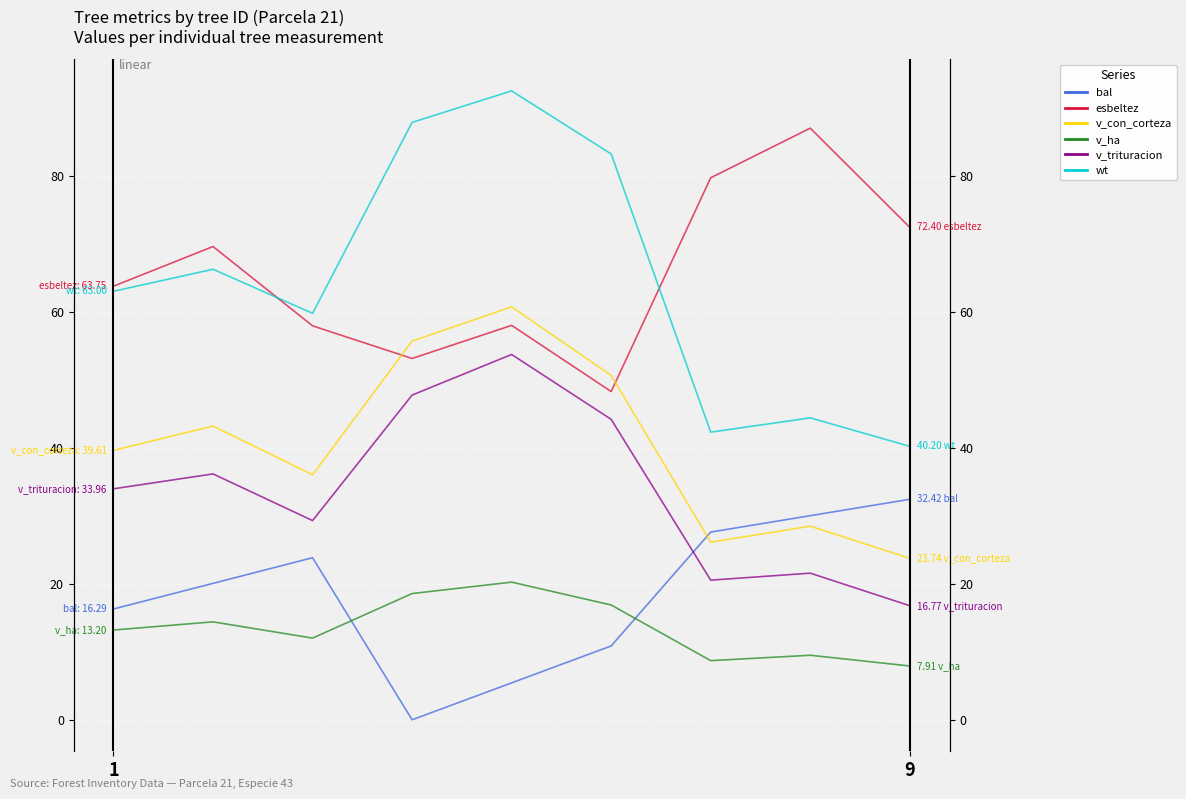

What is the difference between the maximum and minimum values in the esbeltez series?

38.7